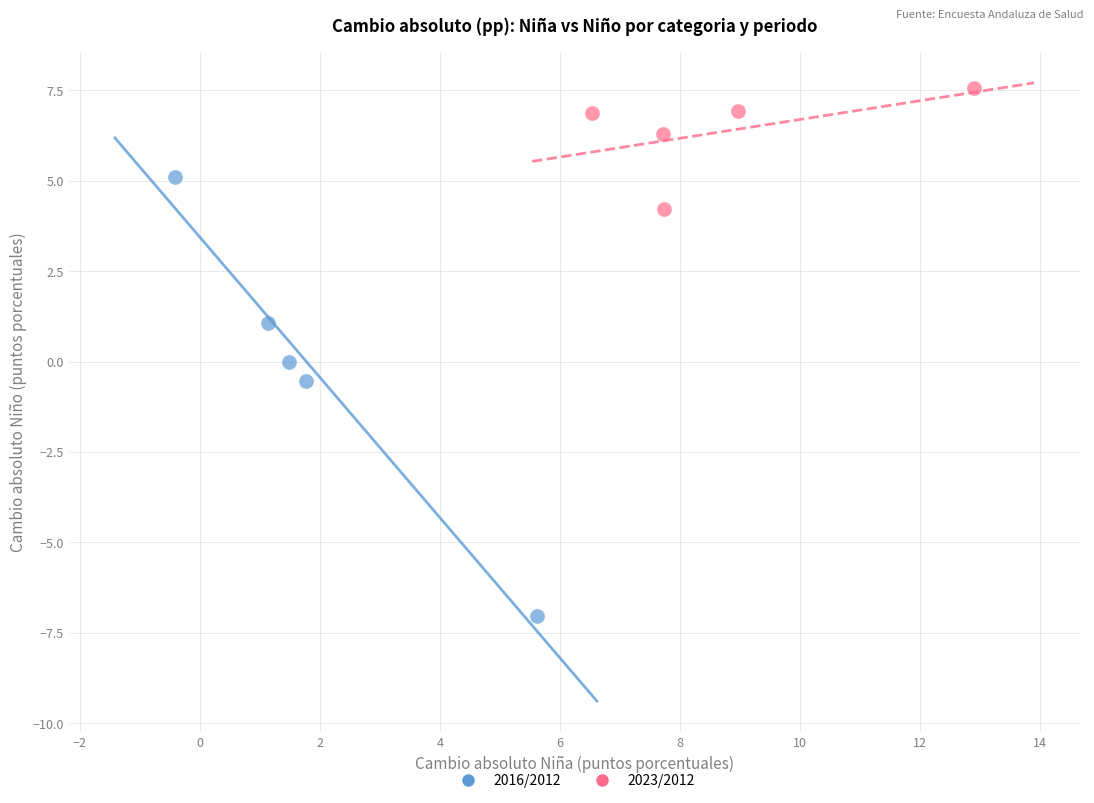

Which series has the largest Y range (max minus min)?

2016/2012